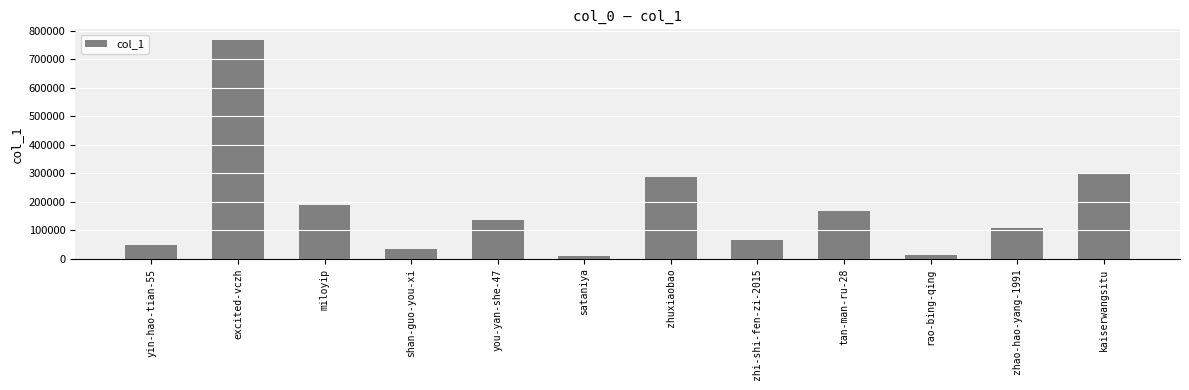

What is the label of the 10th bar from the right?

miloyip